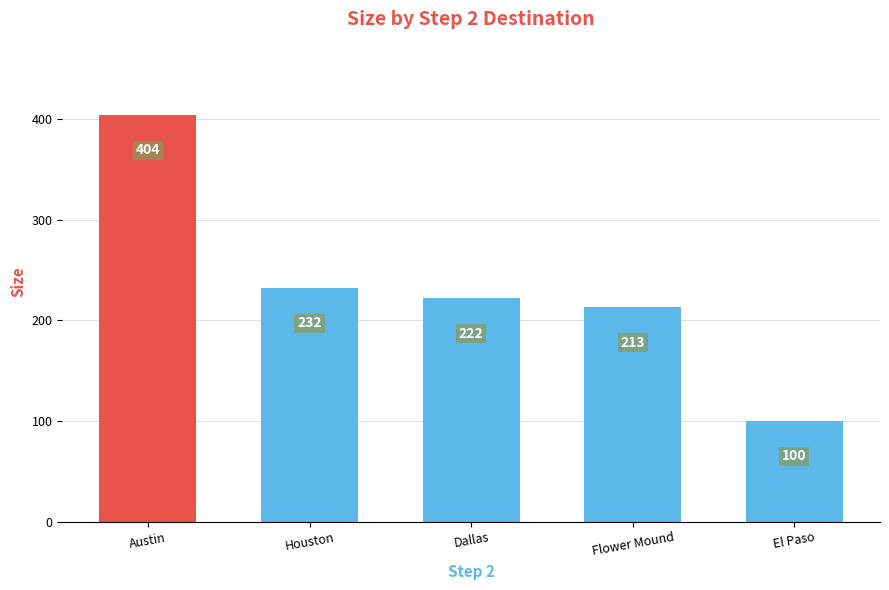

True or false: the data shows 213 at Flower Mound.

True